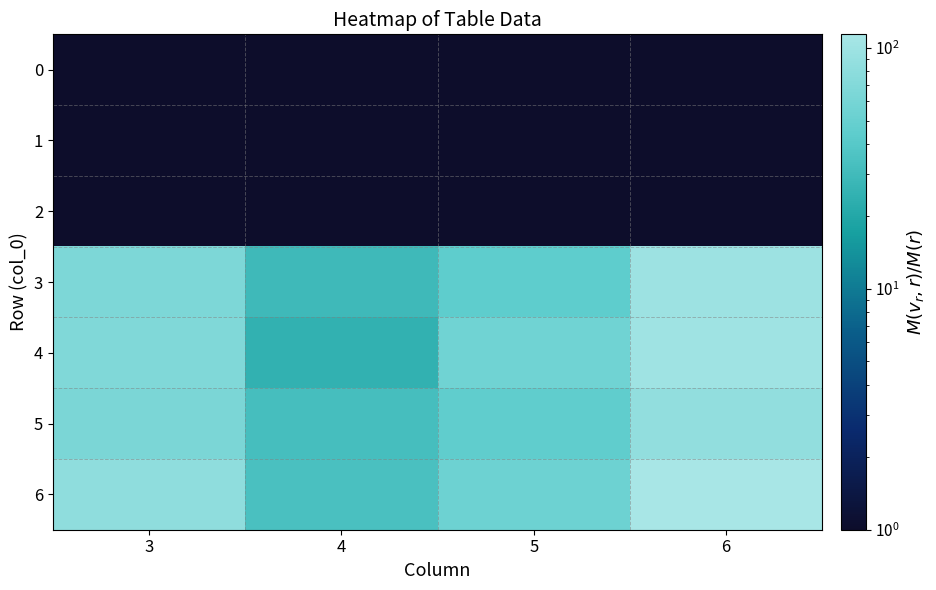

Which series has the largest total across all categories?

6